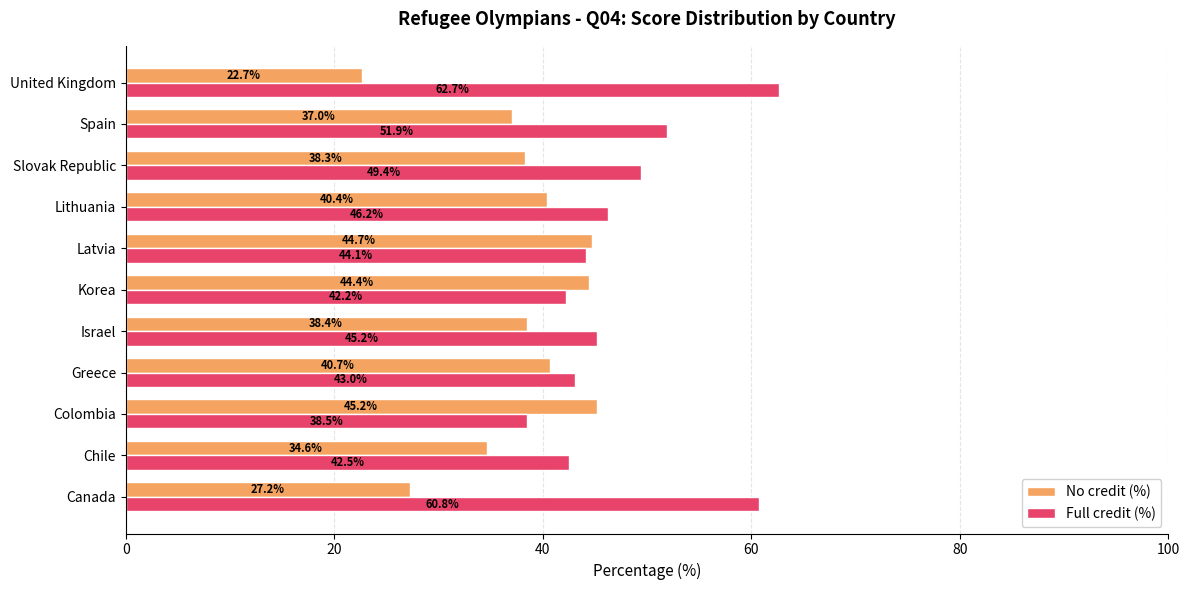

What is the difference between the highest and lowest values at Latvia?

0.6